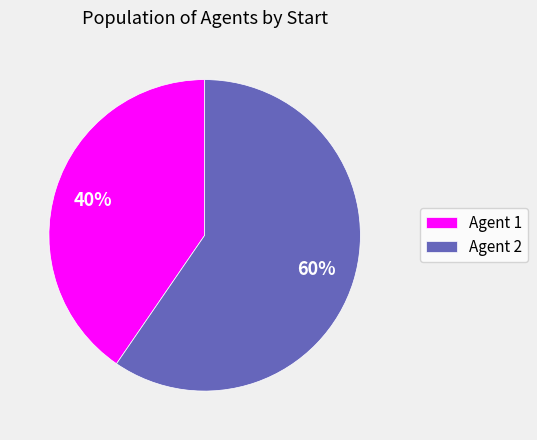

True or false: Agent 1 accounts for 40% of the total.

True